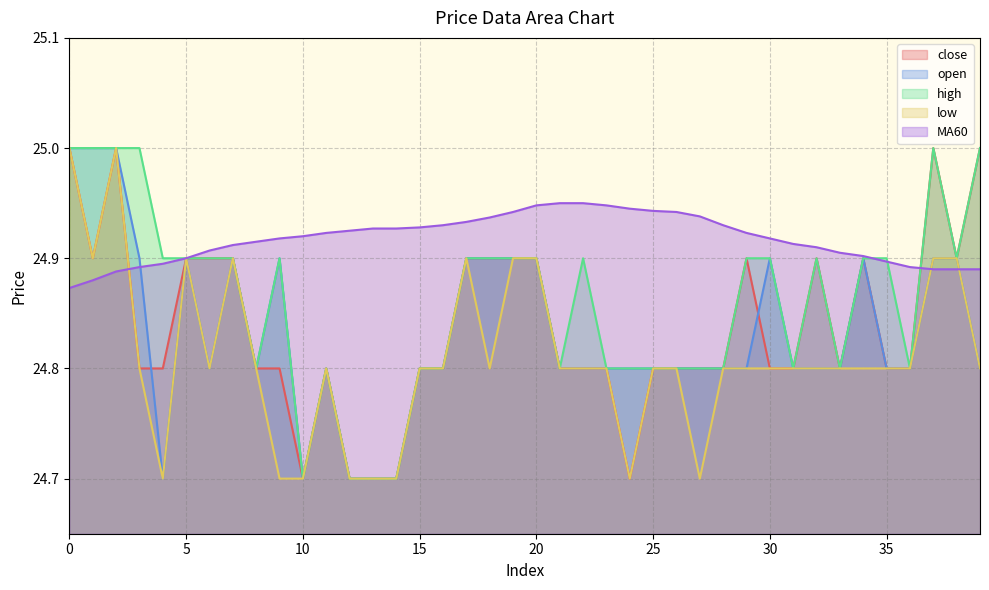

What is the total value across all series at 14?

123.7